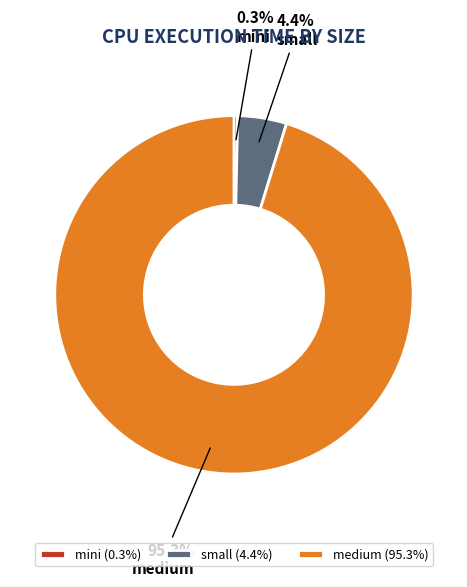

To the nearest percent, what portion does small represent?

4%